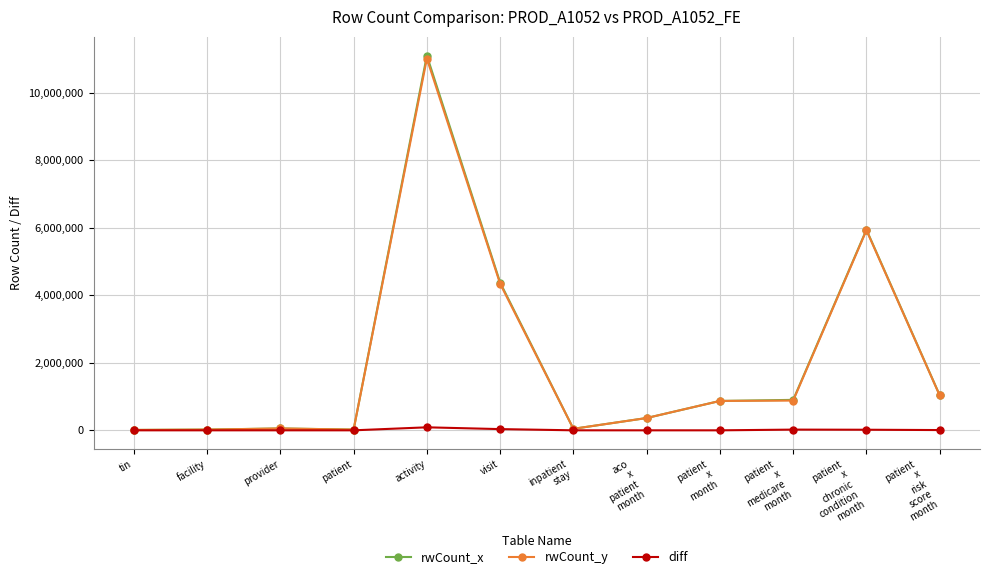

Where does the rwCount_x series first go above 870936?

activity